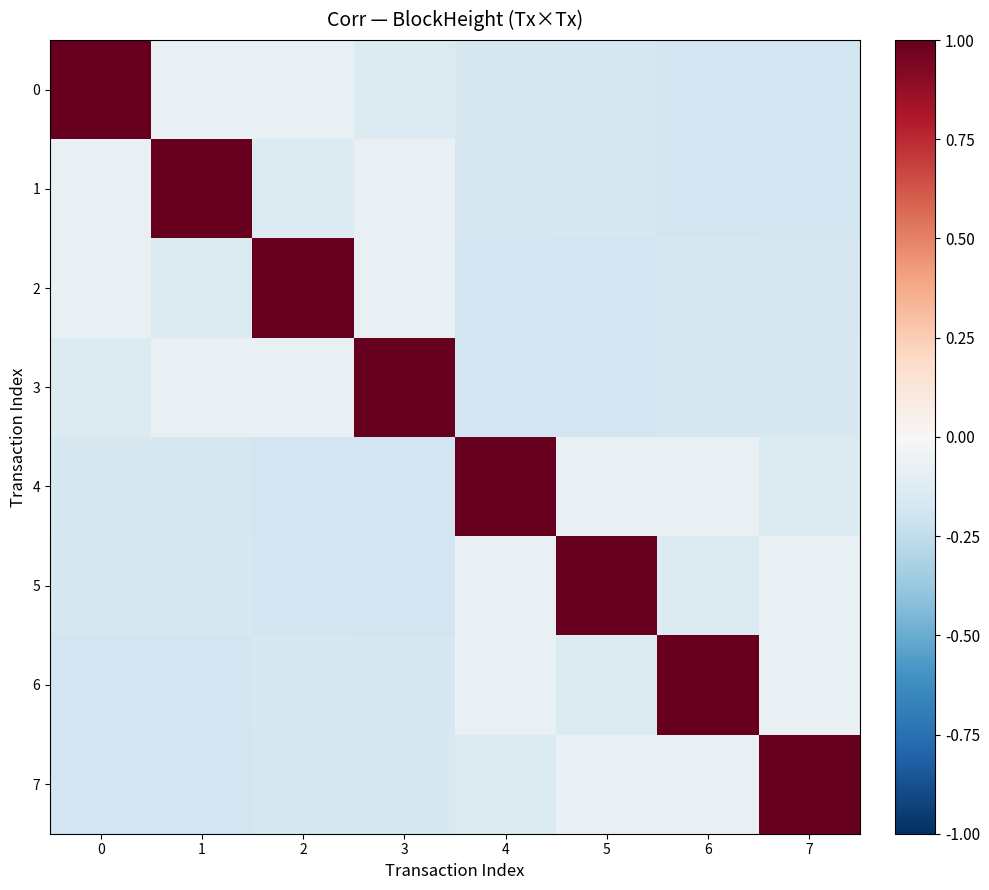

Reading left to right, what are all the values shown in this chart?

0: 0=1.0	1=-0.1	2=-0.1	3=-0.1	4=-0.2	5=-0.2	6=-0.2	7=-0.2
1: 0=-0.1	1=1.0	2=-0.1	3=-0.1	4=-0.2	5=-0.2	6=-0.2	7=-0.2
2: 0=-0.1	1=-0.1	2=1.0	3=-0.1	4=-0.2	5=-0.2	6=-0.2	7=-0.2
3: 0=-0.1	1=-0.1	2=-0.1	3=1.0	4=-0.2	5=-0.2	6=-0.2	7=-0.2
4: 0=-0.2	1=-0.2	2=-0.2	3=-0.2	4=1.0	5=-0.1	6=-0.1	7=-0.1
5: 0=-0.2	1=-0.2	2=-0.2	3=-0.2	4=-0.1	5=1.0	6=-0.1	7=-0.1
6: 0=-0.2	1=-0.2	2=-0.2	3=-0.2	4=-0.1	5=-0.1	6=1.0	7=-0.1
7: 0=-0.2	1=-0.2	2=-0.2	3=-0.2	4=-0.1	5=-0.1	6=-0.1	7=1.0